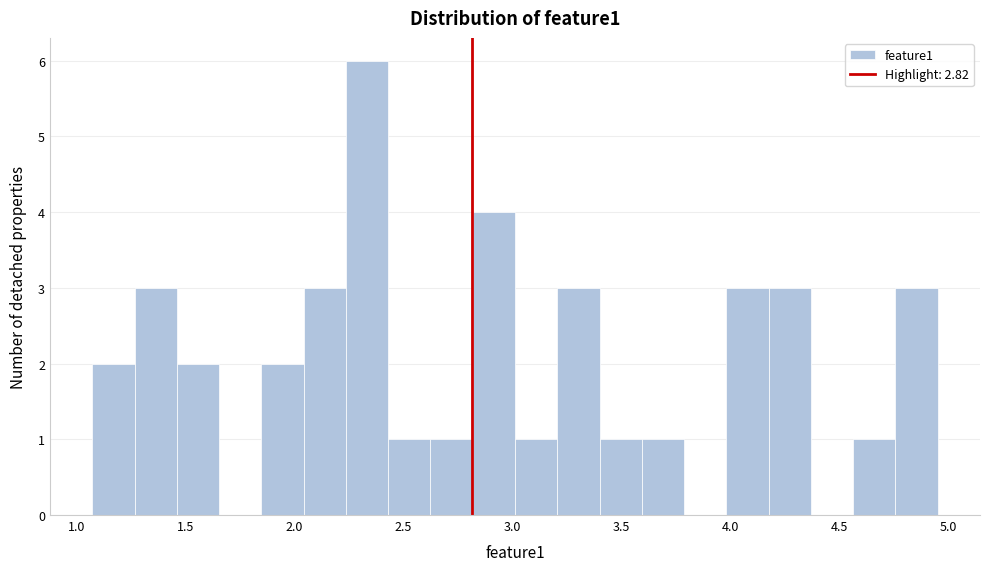

Read against the x-axis, roughly where is the centre of the tallest bar?

2.35